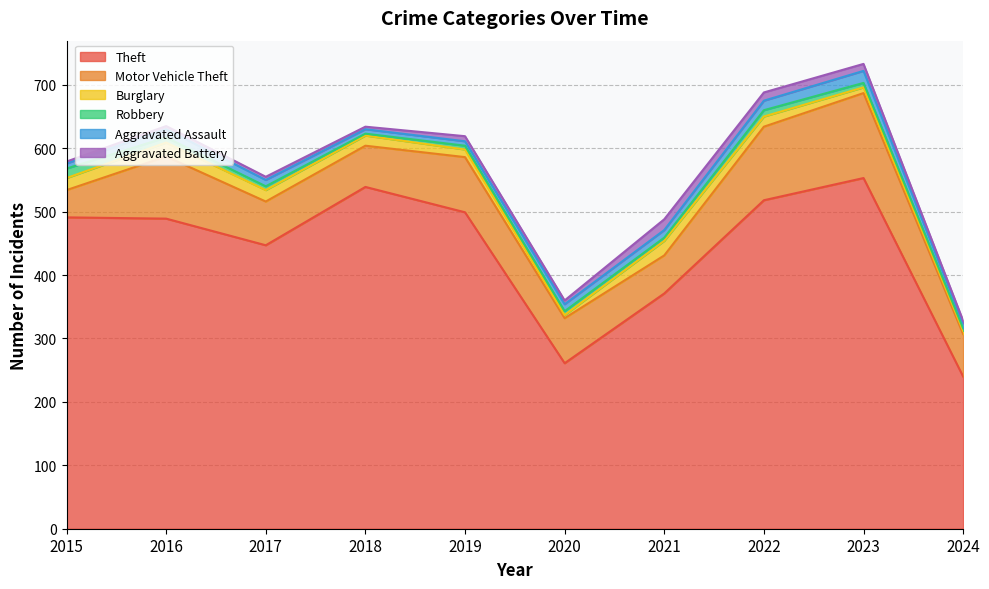

How many interior local peaks does the Aggravated Battery series have?

2